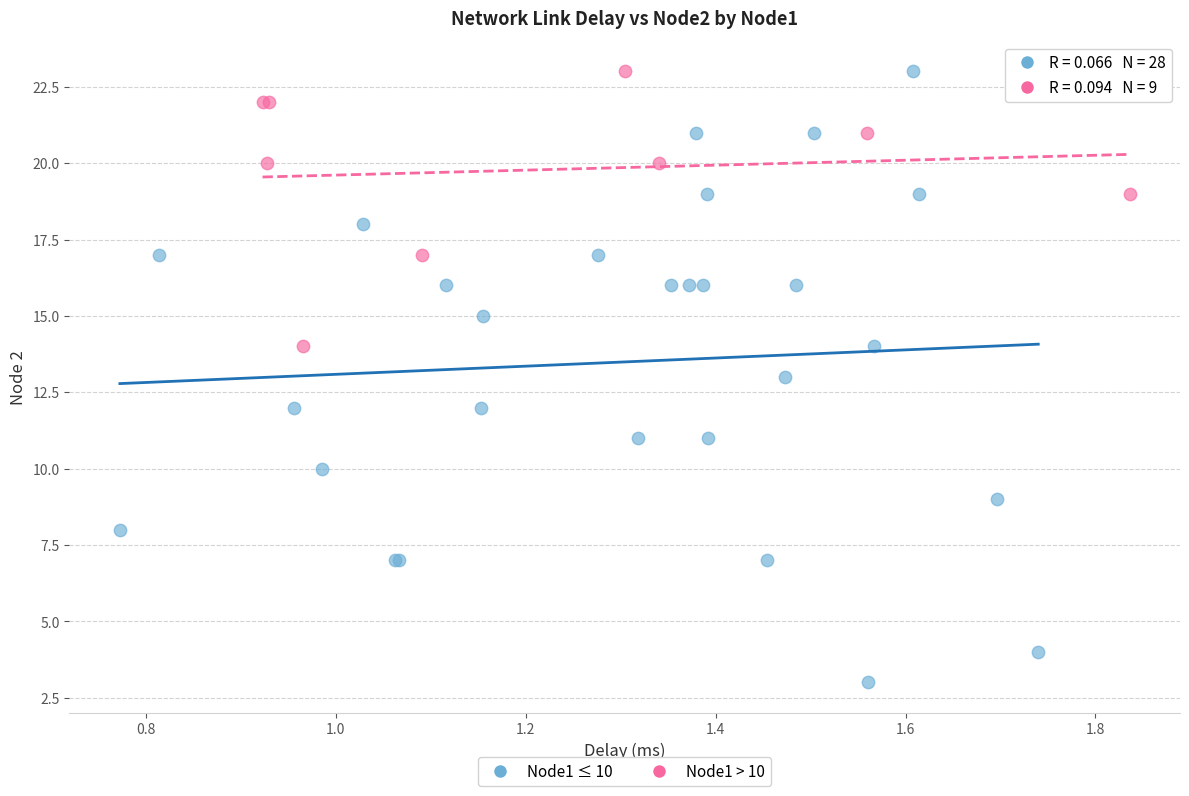

Which series has the widest spread of Y values?

Node1 ≤ 10